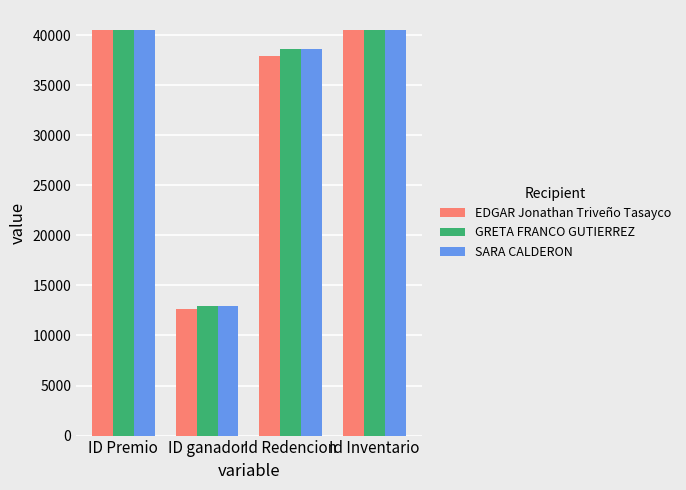

True or false: GRETA FRANCO GUTIERREZ has a value of 10135 at Id Inventario.

False